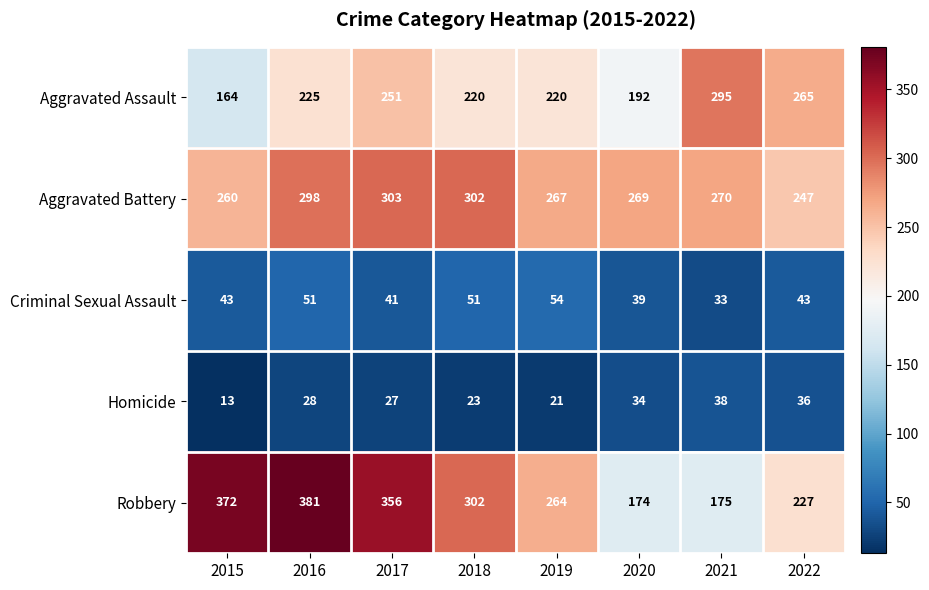

At which label is Robbery closest to 277?

2019